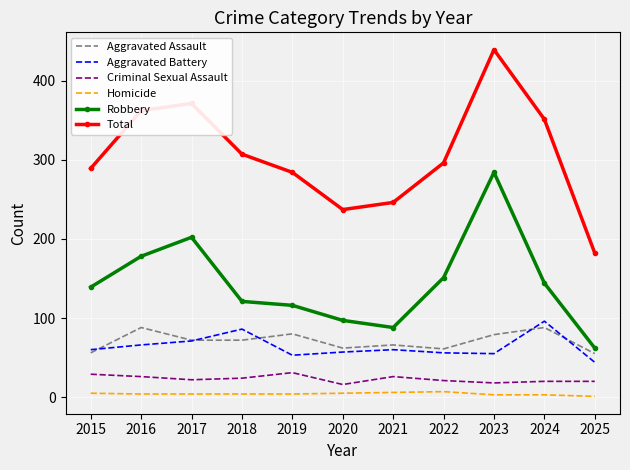

What is the smallest value displayed?

1